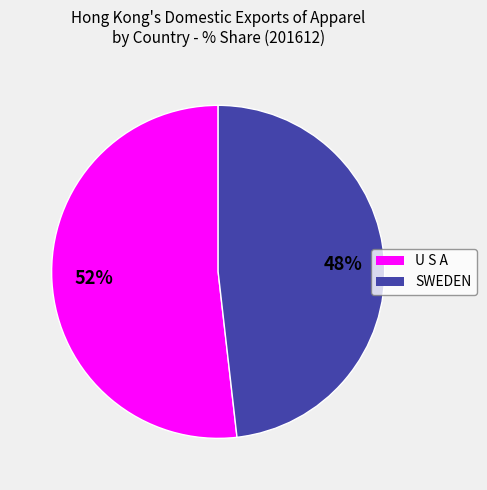

To the nearest percent, what is the combined percentage of SWEDEN and U S A?

100%